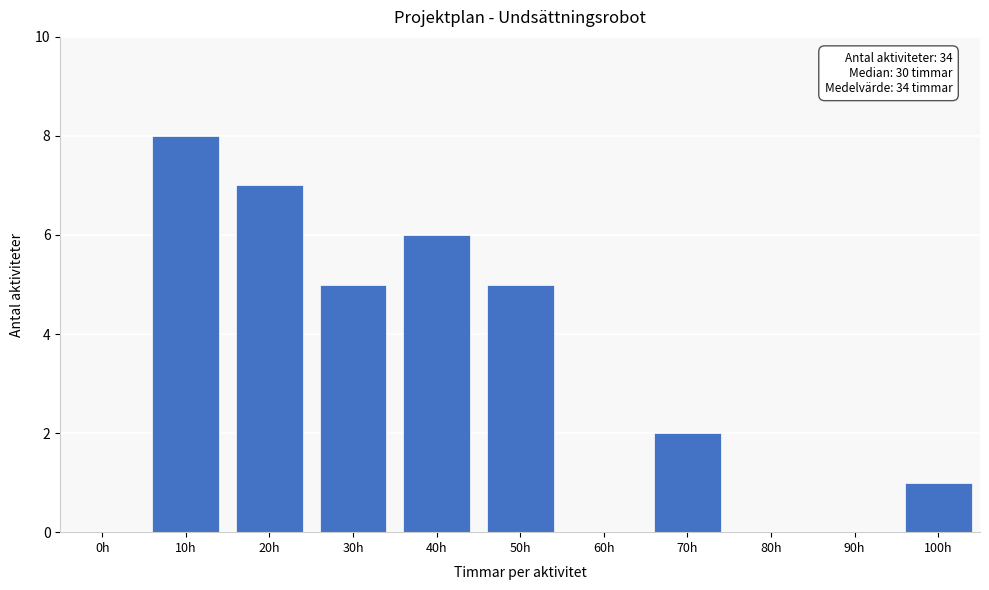

Reading left to right, list all the values displayed in this chart.

0h=0	10h=8	20h=7	30h=5	40h=6	50h=5	60h=0	70h=2	80h=0	90h=0	100h=1